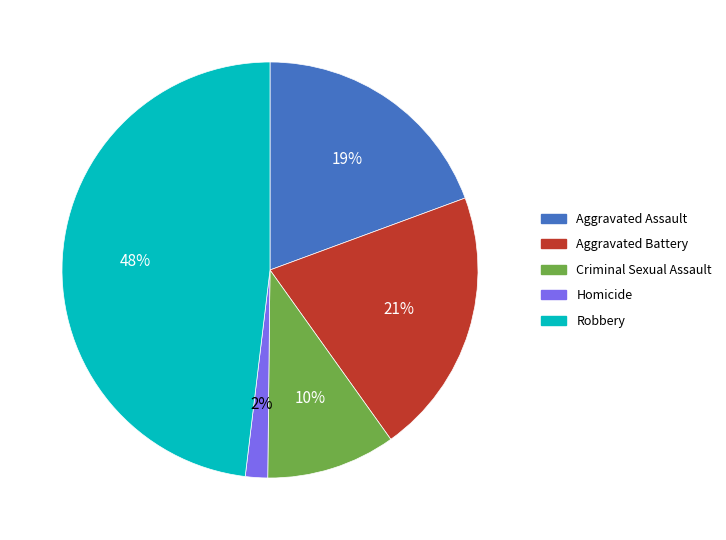

To the nearest percent, what percentage of the pie is Criminal Sexual Assault?

10%